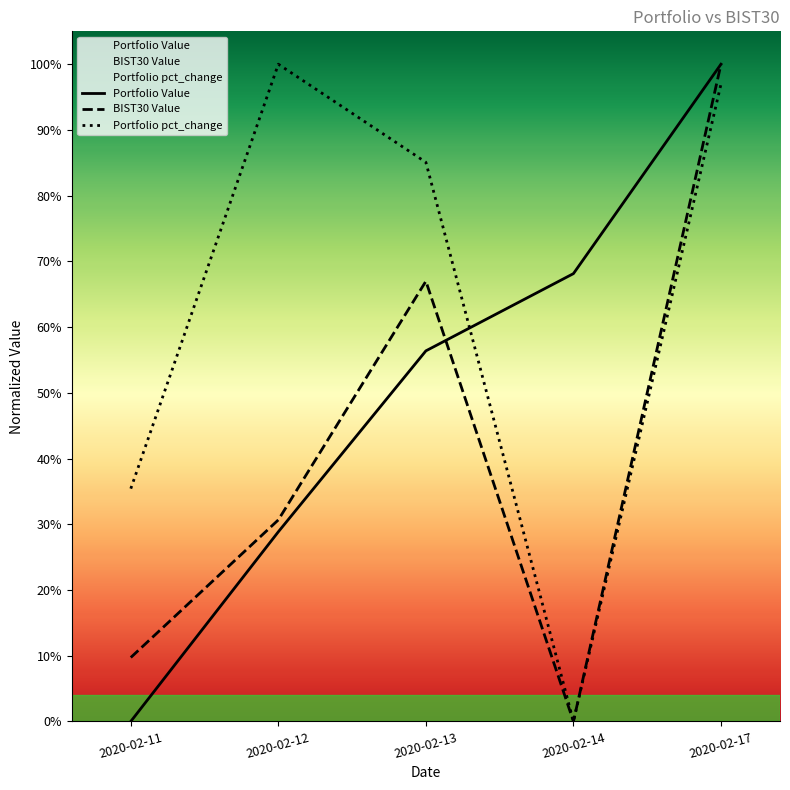

At how many categories does at least one series exceed 0?

5